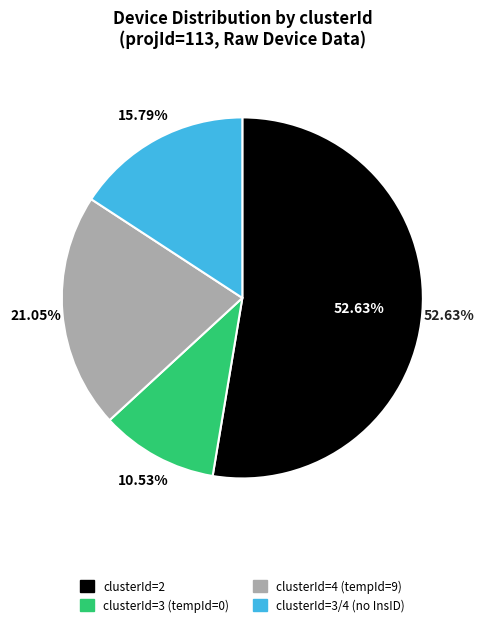

How many segments does this pie chart have?

4